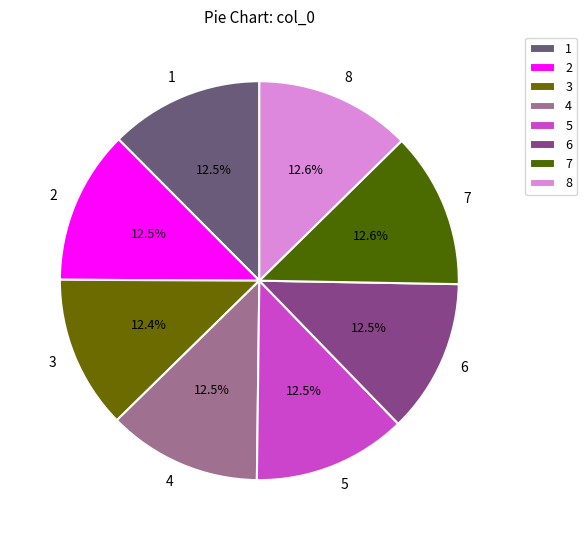

To the nearest percent, what is the average slice percentage?

12%